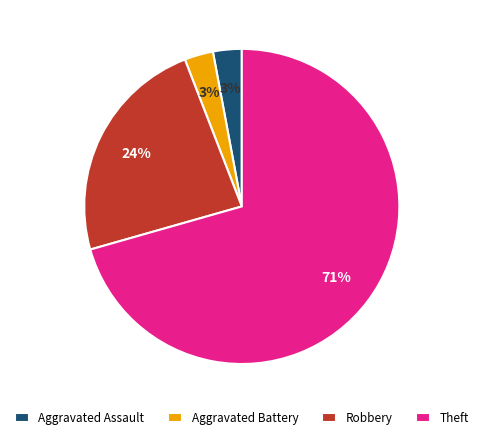

To the nearest percent, what percentage of the pie is Aggravated Assault?

3%